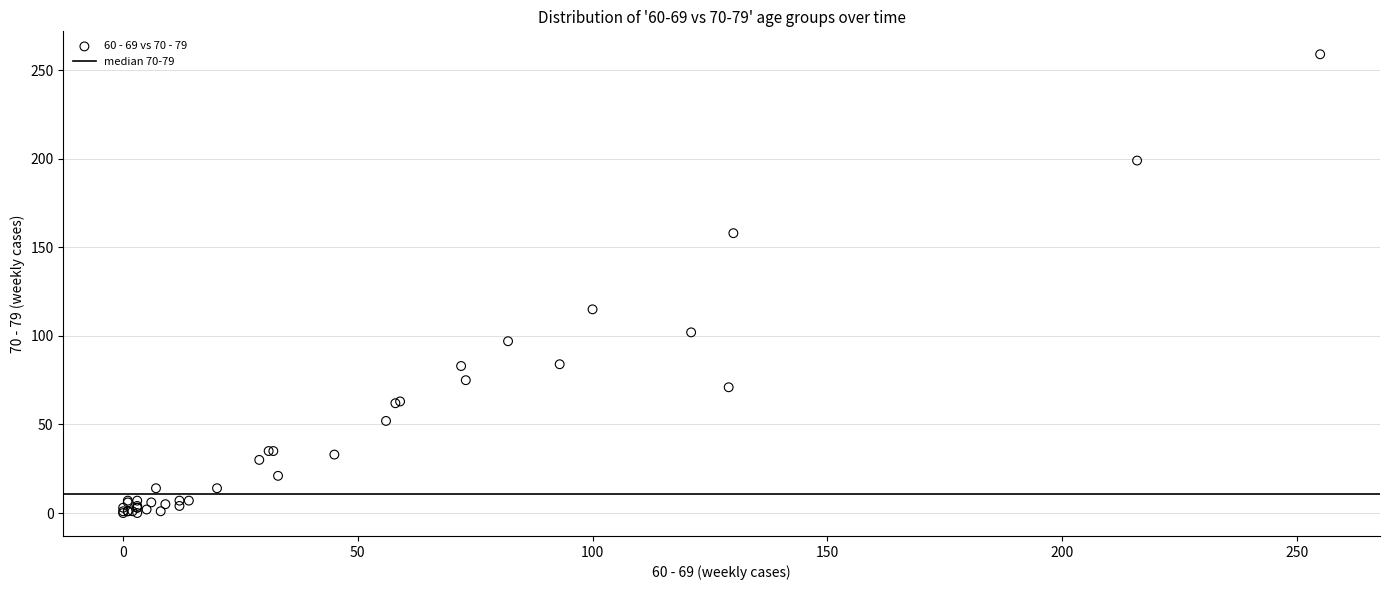

What Y value in the scatter plot is closest to 129?

115